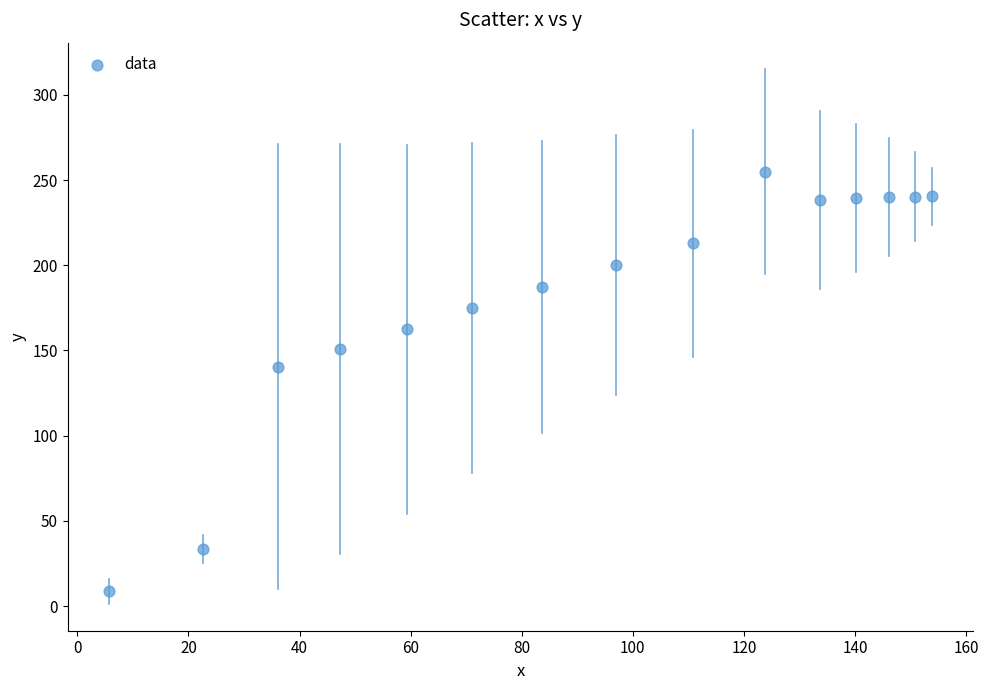

What Y value in the scatter plot is closest to 131?

140.4